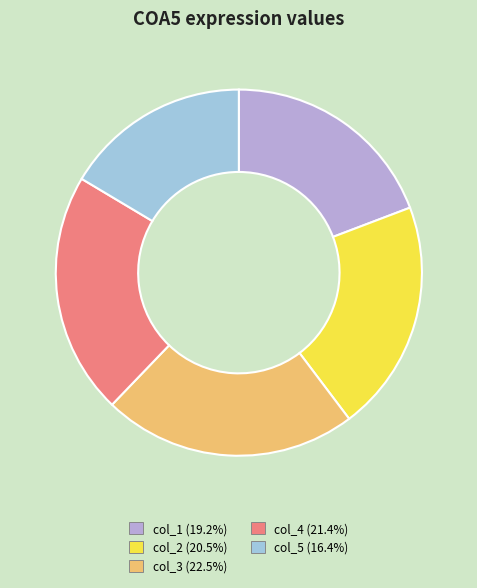

Count the number of slices in the pie.

5